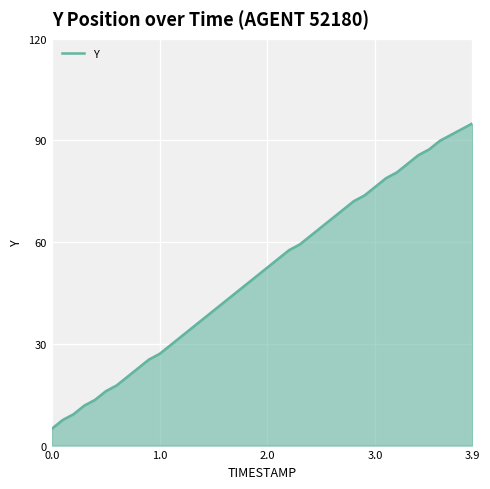

What is the difference between the maximum and minimum values?

90.0